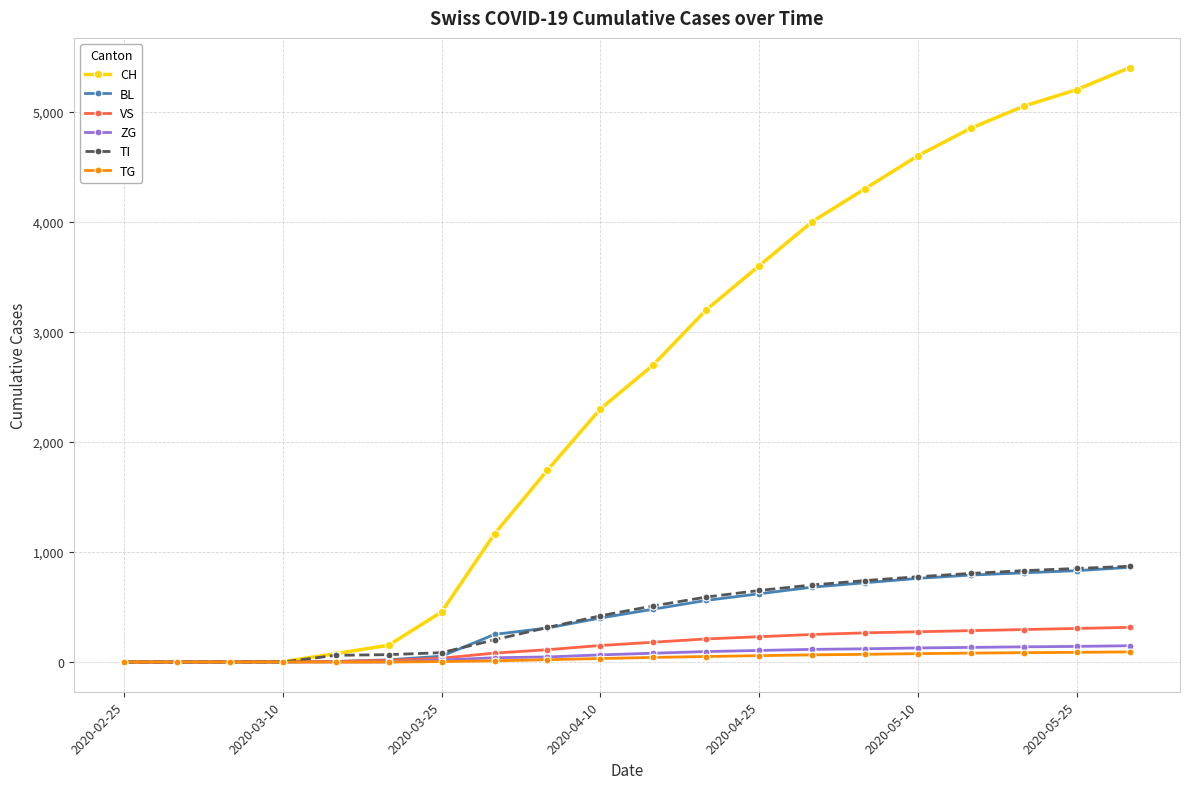

Which series has the largest range (max minus min)?

CH